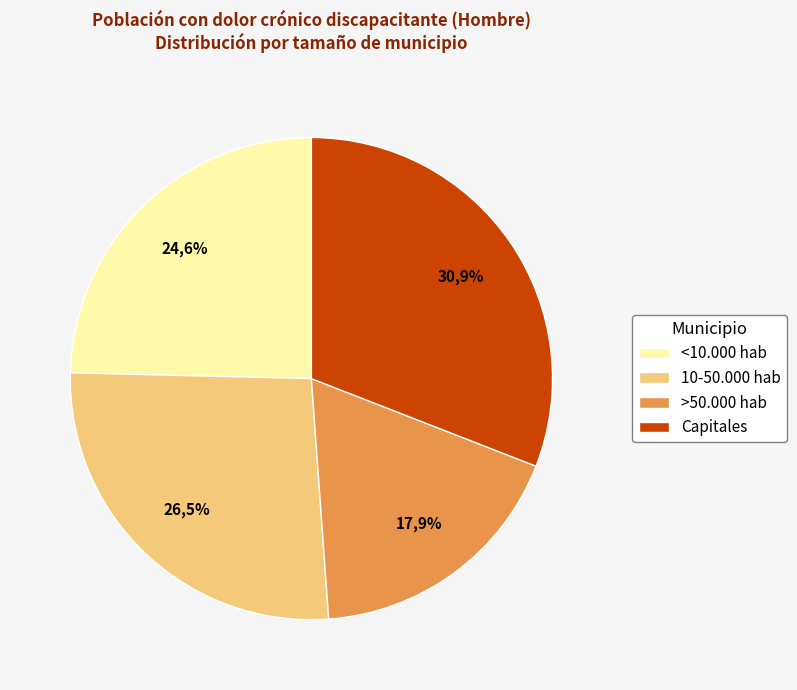

Approximately how many times larger is the value at <10.000 hab compared to Total?

0.2